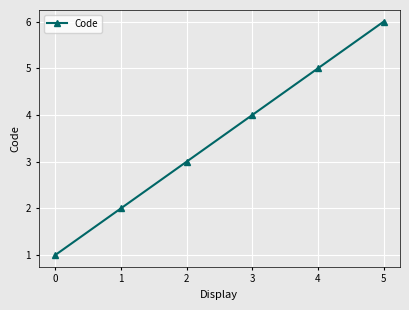

List the labels in order of value, smallest first.

0, 1, 2, 3, 4, 5